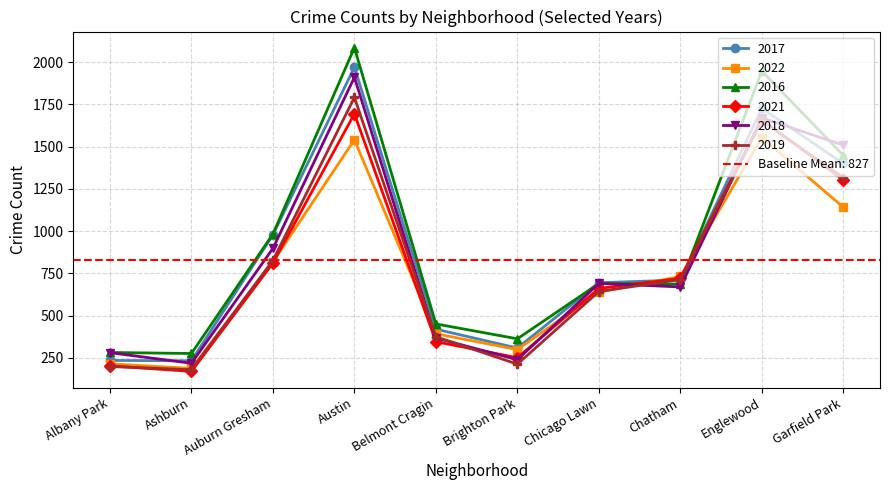

Which series has the largest total across all categories?

2016